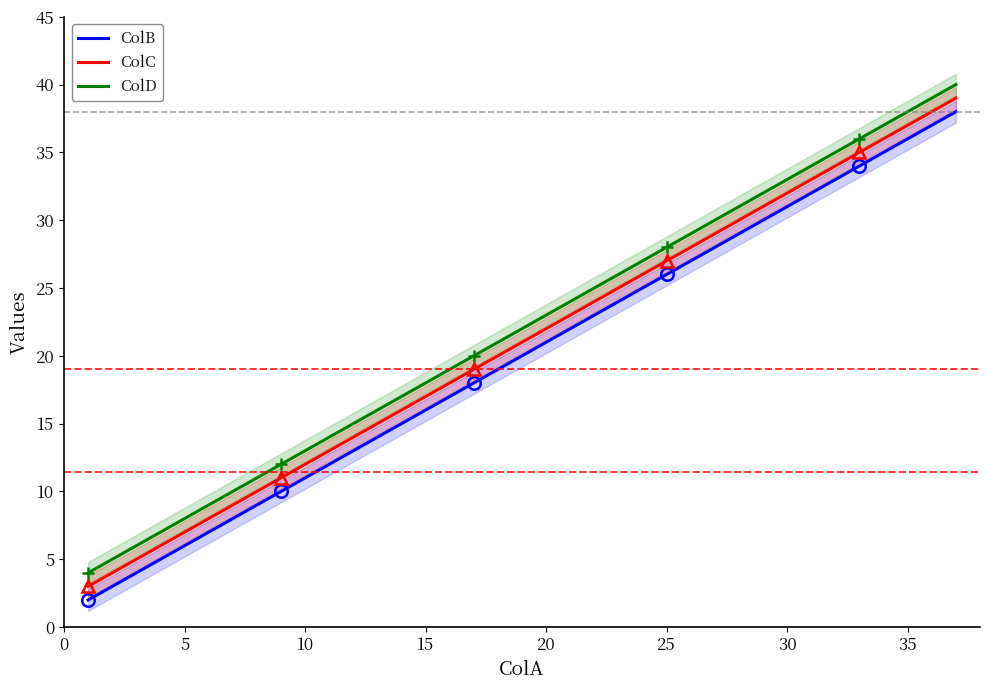

True or false: ColD and ColB cross at least once.

False